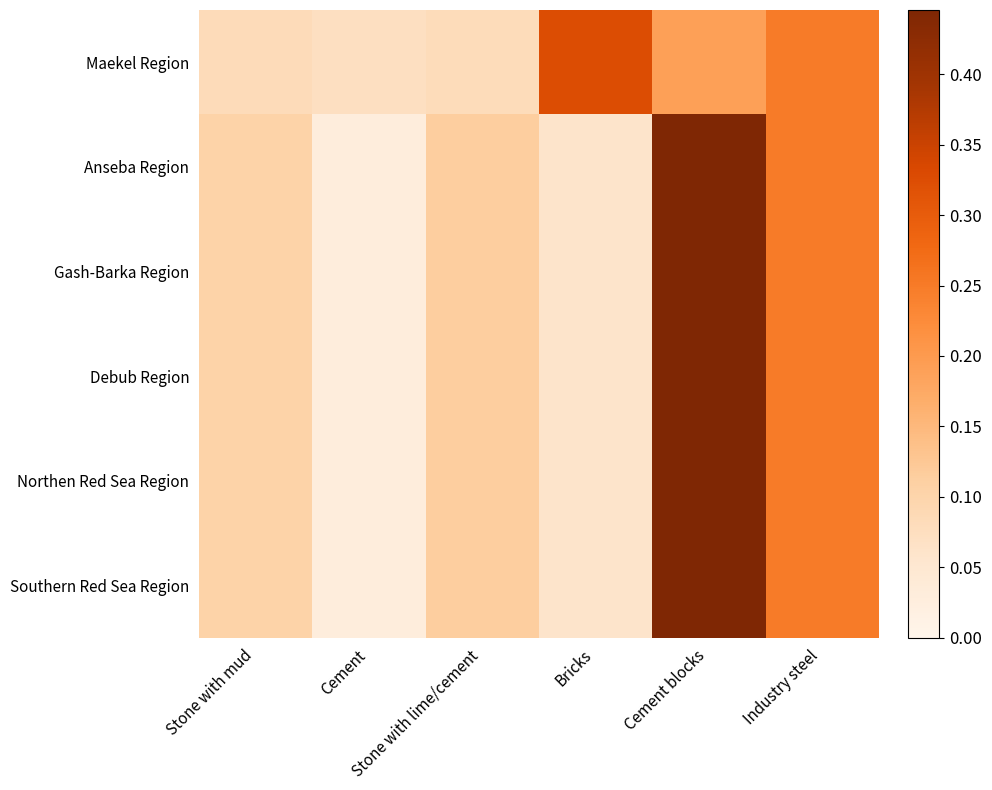

What is the total value across all series at Stone with lime/cement?

0.6